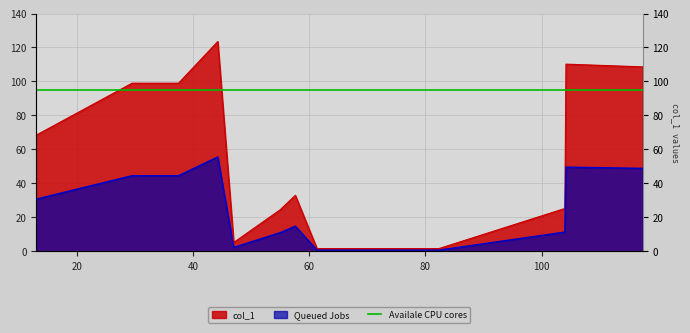

Rank the categories by value from highest to lowest.

44.25, 104.2, 117.4, 29.5, 37.5, 13, 57.6, 104, 55, 47, 61.333333333333336, 82.33333333333333